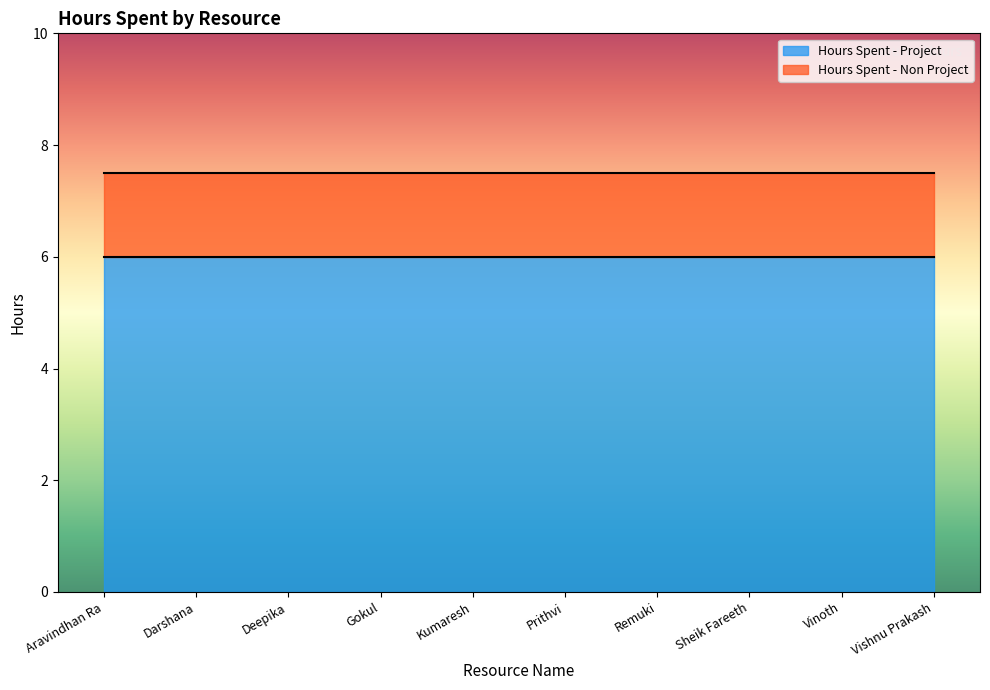

At how many categories does at least one series exceed 2?

10